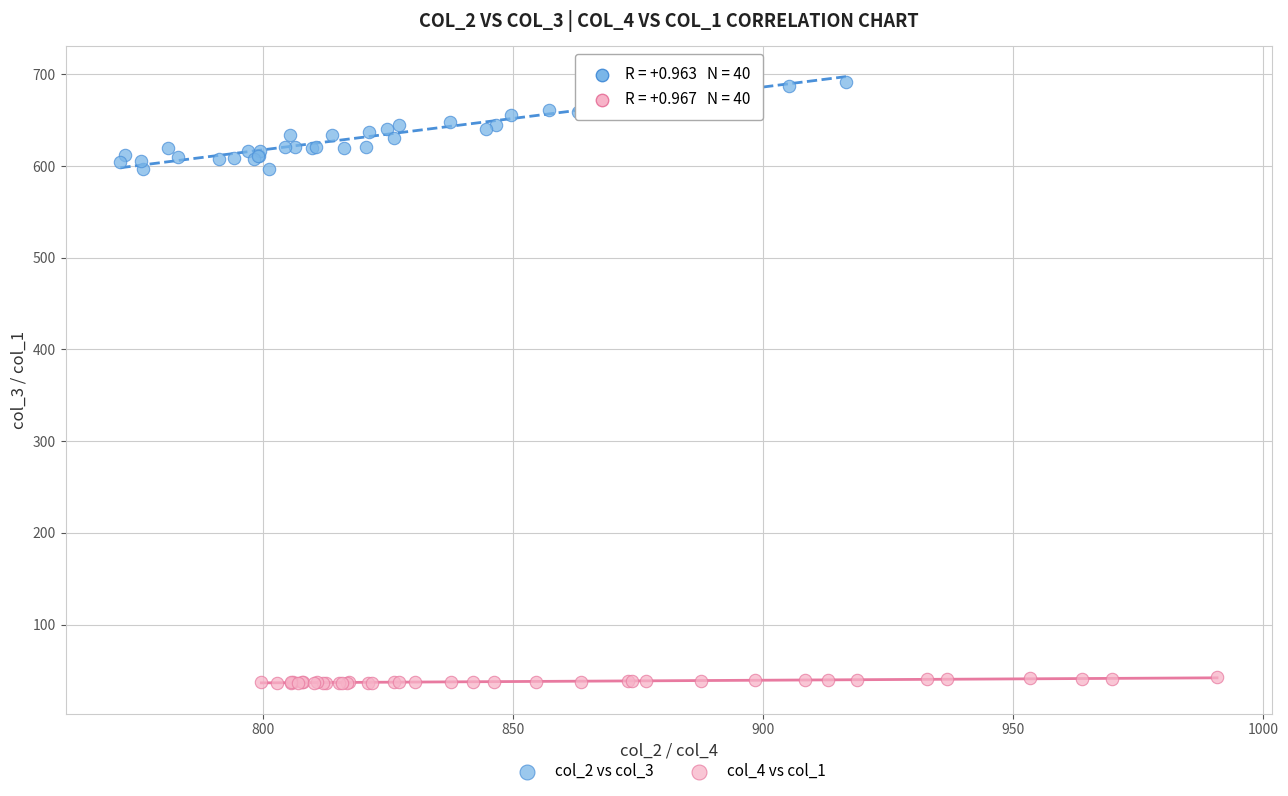

Which series contains the lowest Y value?

col_4 vs col_1